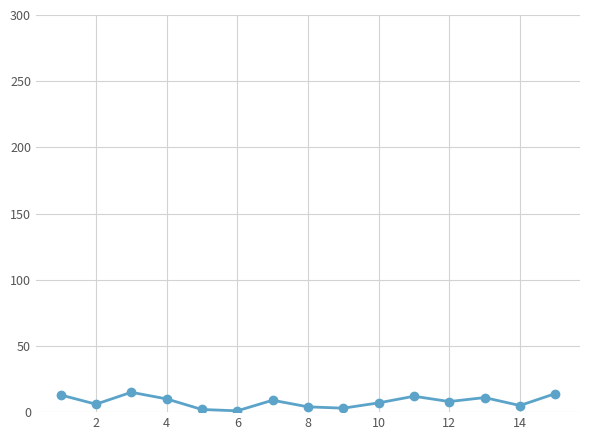

What is the maximum value shown in the chart?

15